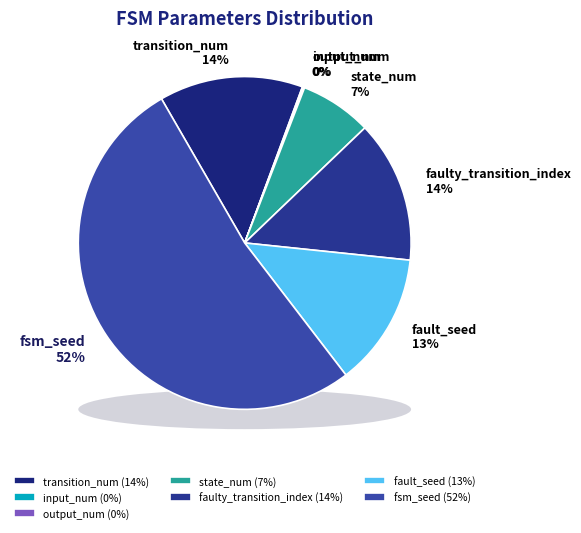

To the nearest percent, what is the combined percentage of fsm_seed and output_num?

52%